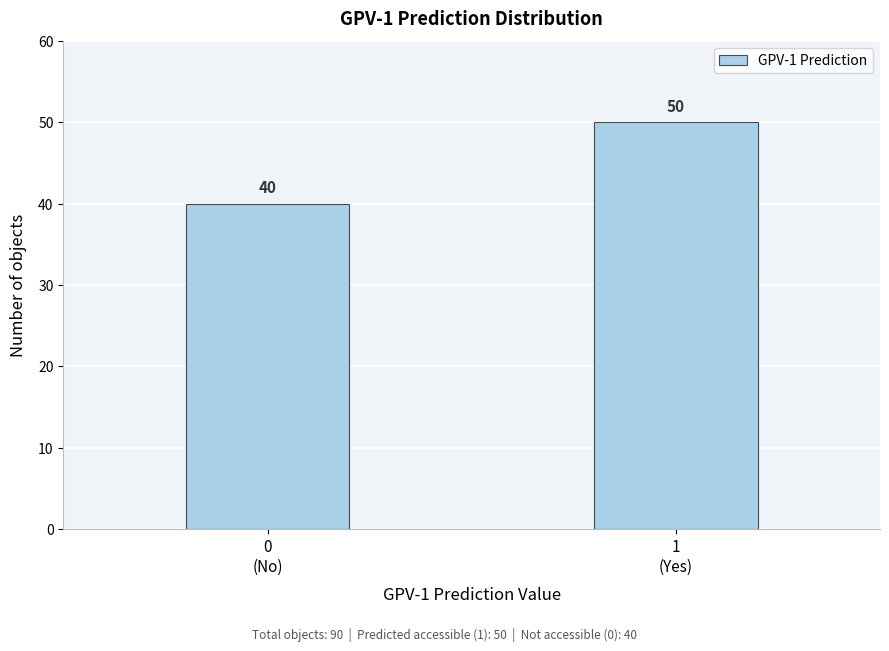

Reading right to left, what are all the values shown in this chart?

50	40